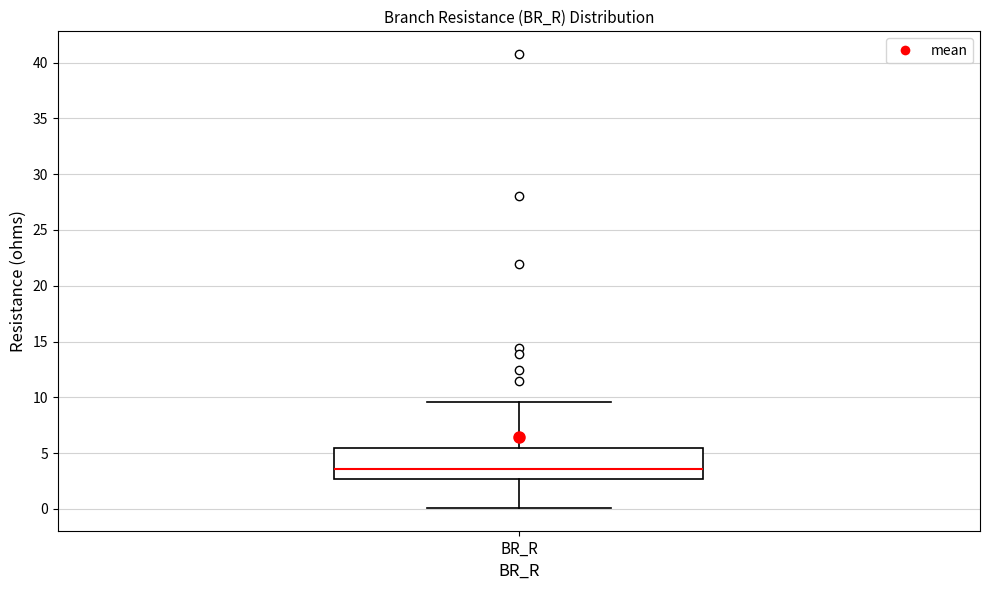

Transcribe this box plot: give where the median line is, the range the box spans, and where the two whiskers end, as read against the y-axis. The values are not printed on the chart, so give them approximately, as read against the axis.

median 3.5, box 2.5 to 5.5, whiskers 0.0 to 9.5